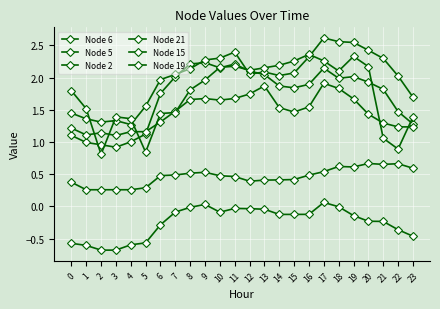

Count the number of data series in this chart.

6